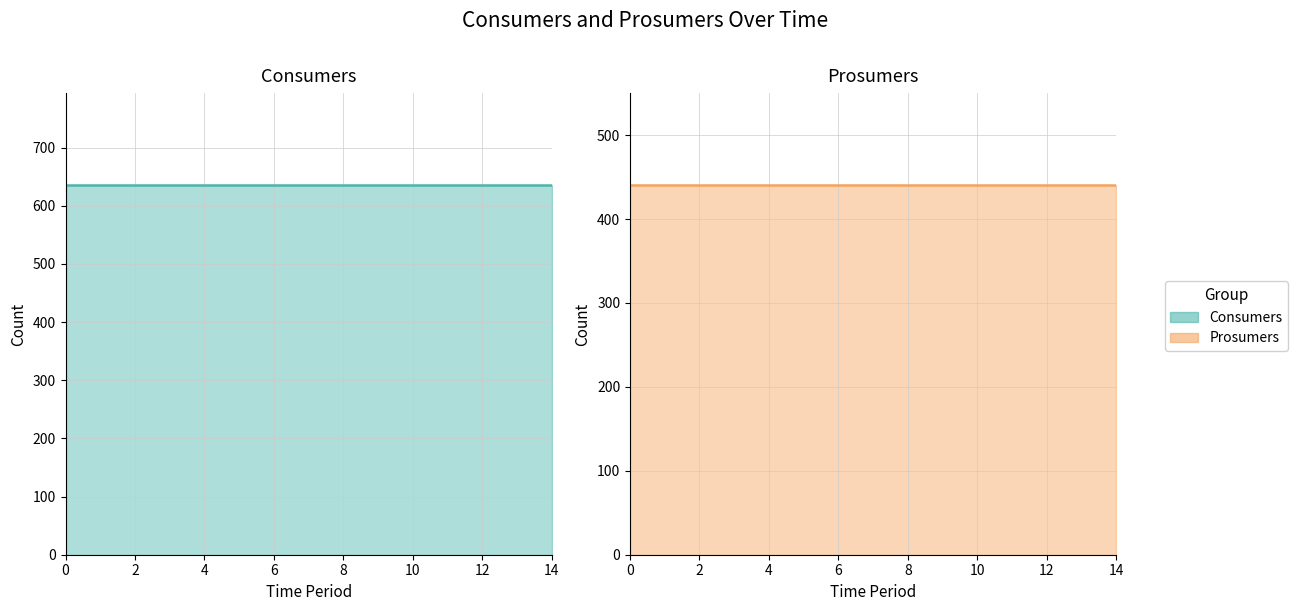

At how many categories does at least one series exceed 553?

15